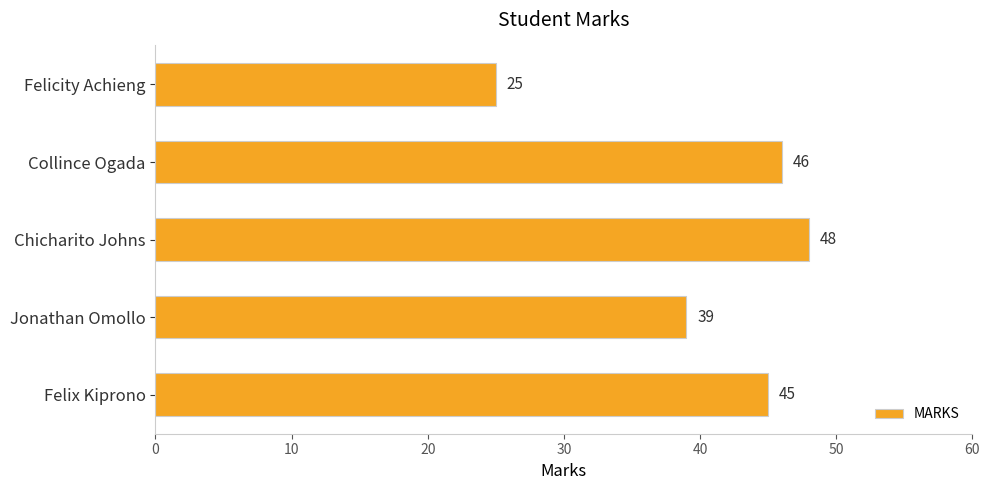

What is the maximum value shown in the chart?

48